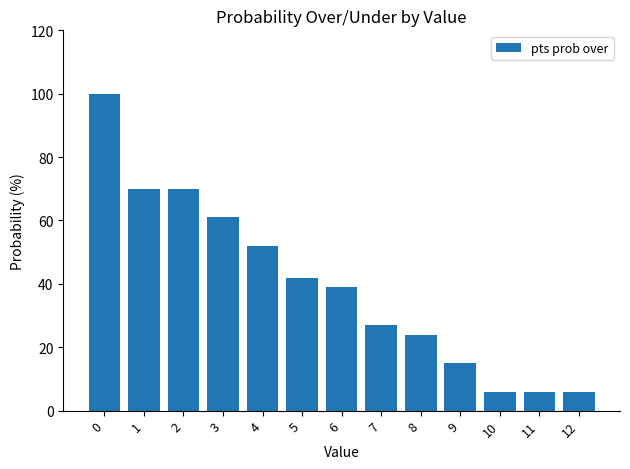

Reading left to right, transcribe all the data shown in this chart.

100	70	70	61	52	42	39	27	24	15	6	6	6